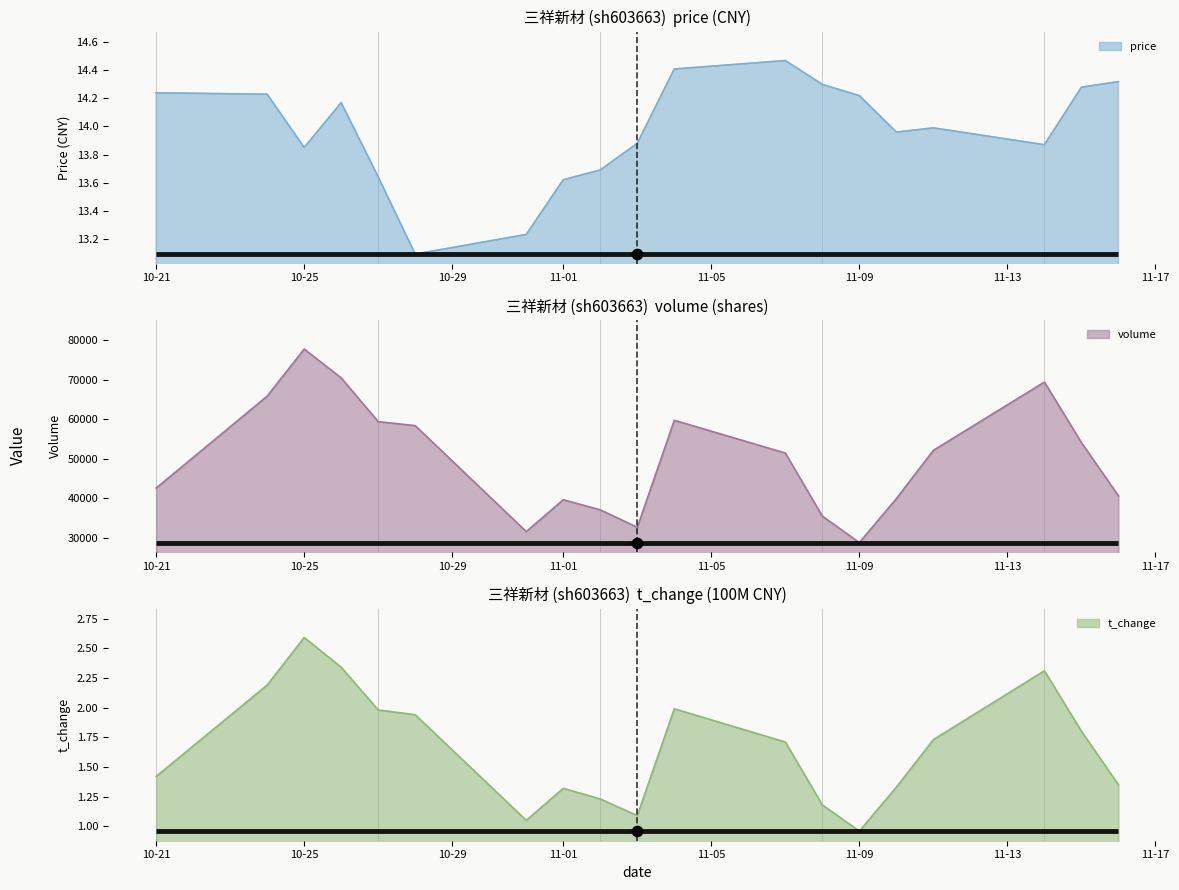

What is the total value across all series at 2022-10-31?

31621.3